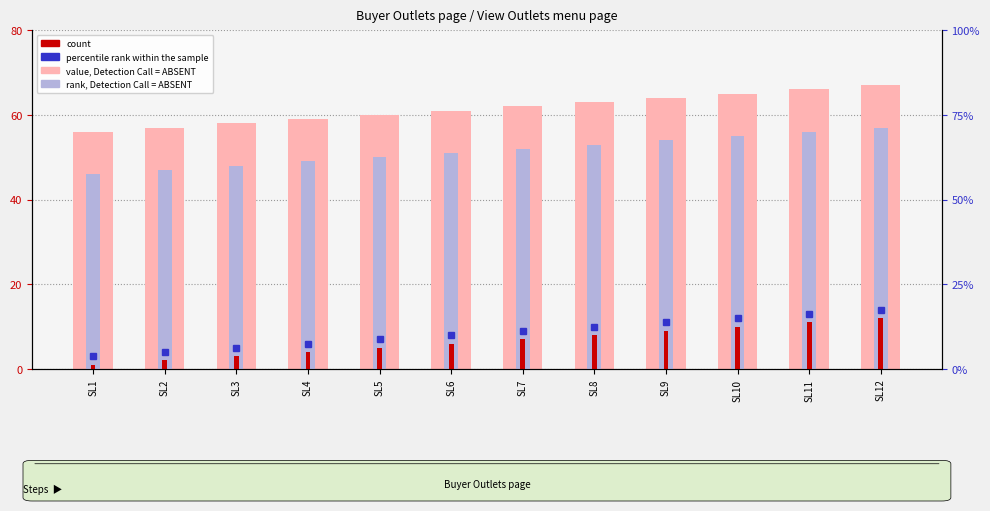

Which has a higher value, SL4 or SL5?

SL5